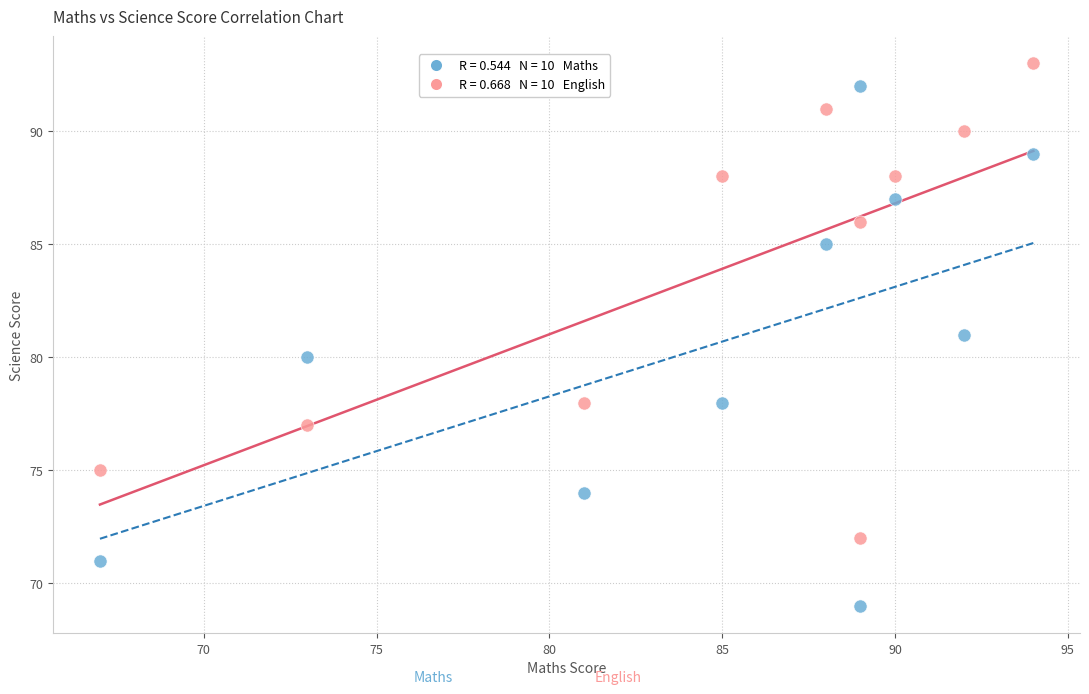

Across all data points, what is the range of X values (max minus min)?

27